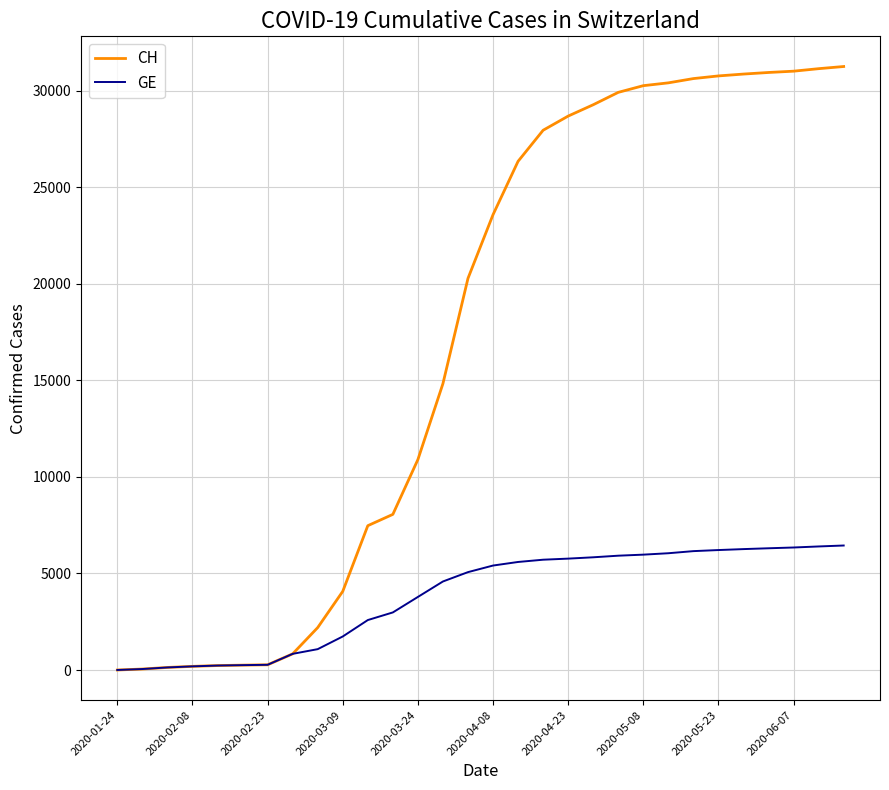

Which series has the widest spread of values?

CH